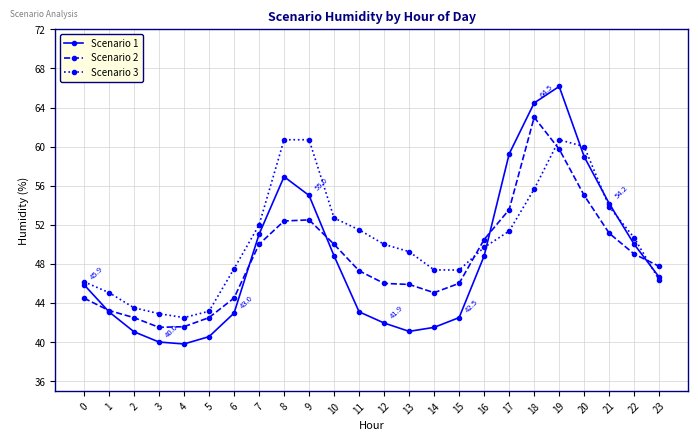

How many interior local valleys does the Scenario 3 series have?

2